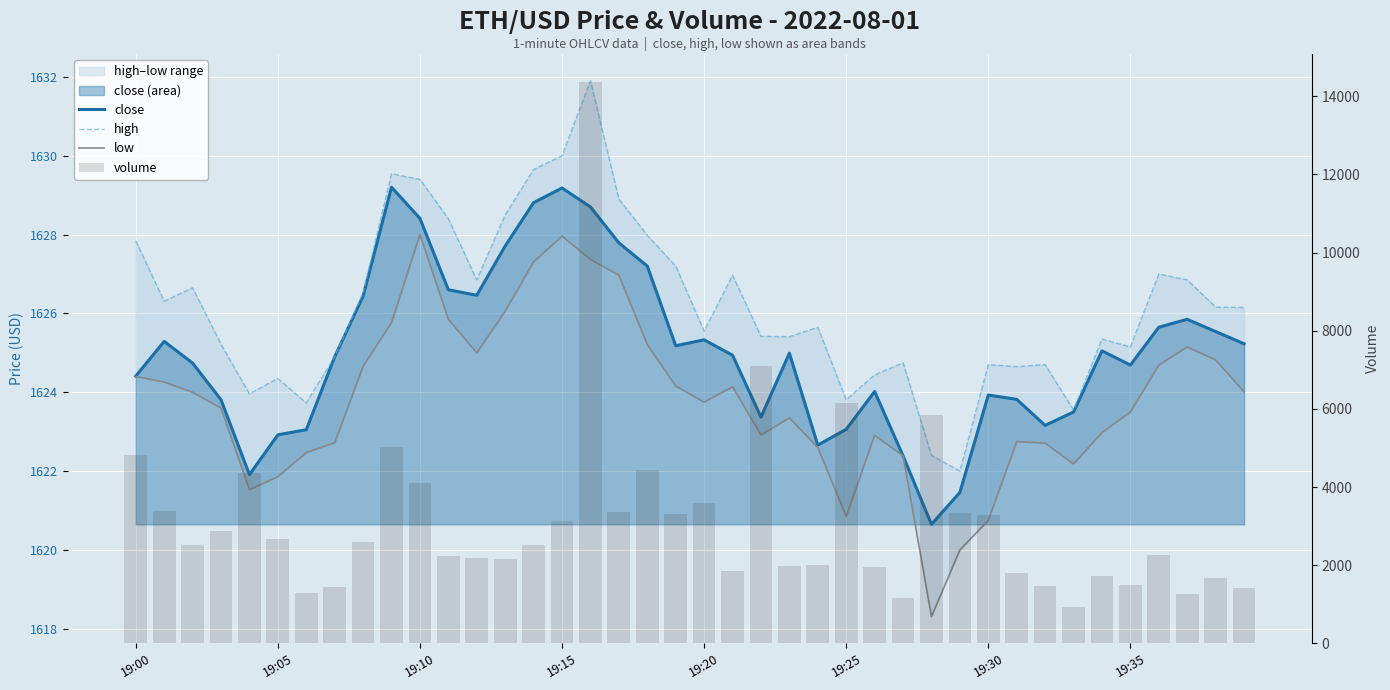

What is the sum of all low values?

64953.9